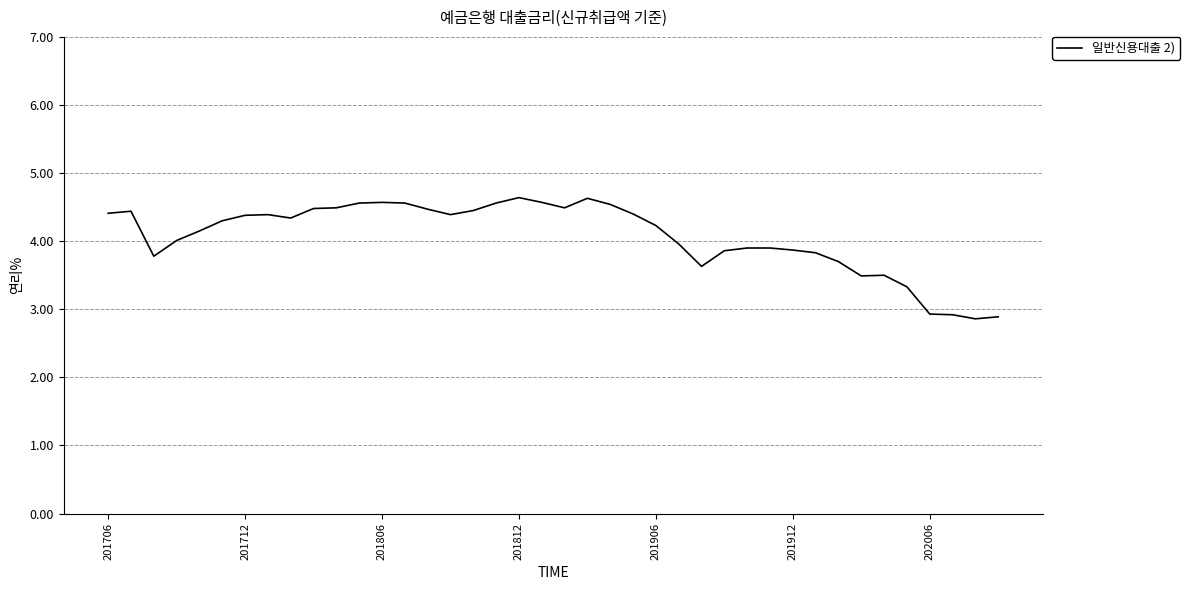

What is the maximum value shown in the chart?

4.6